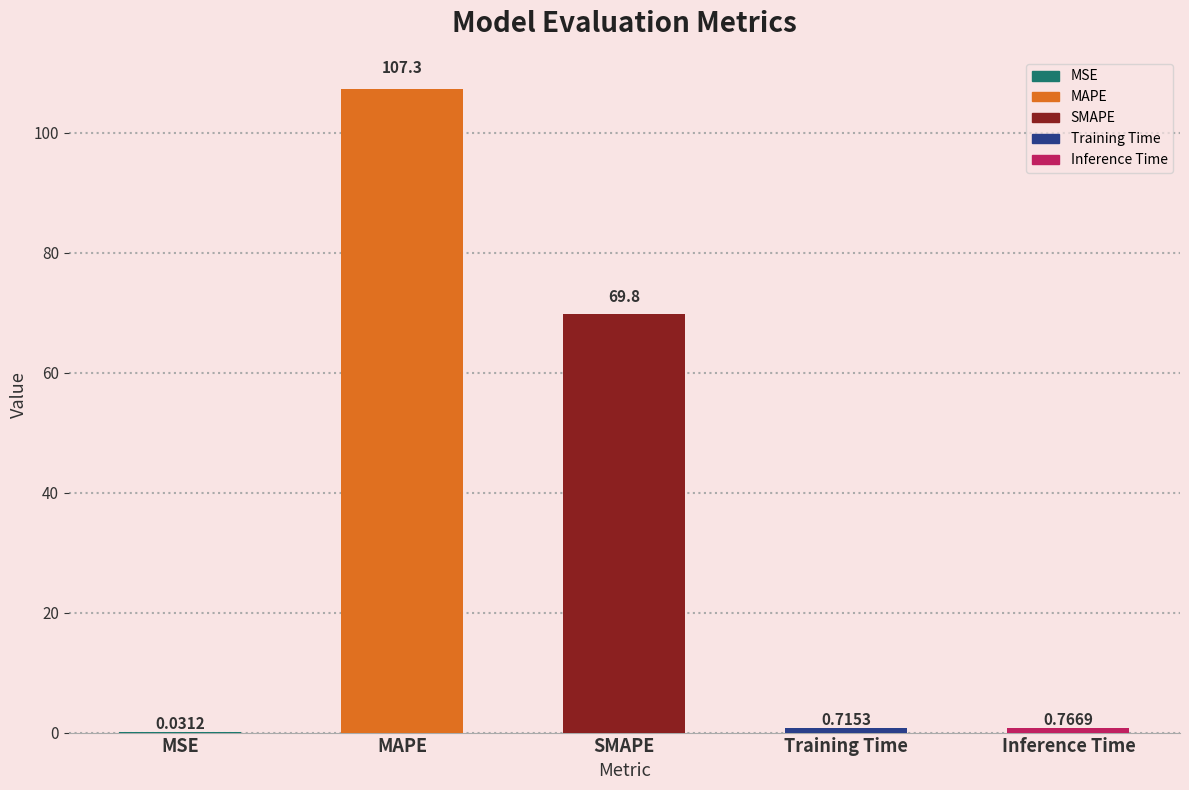

Where is the data nearest to the value 53?

SMAPE